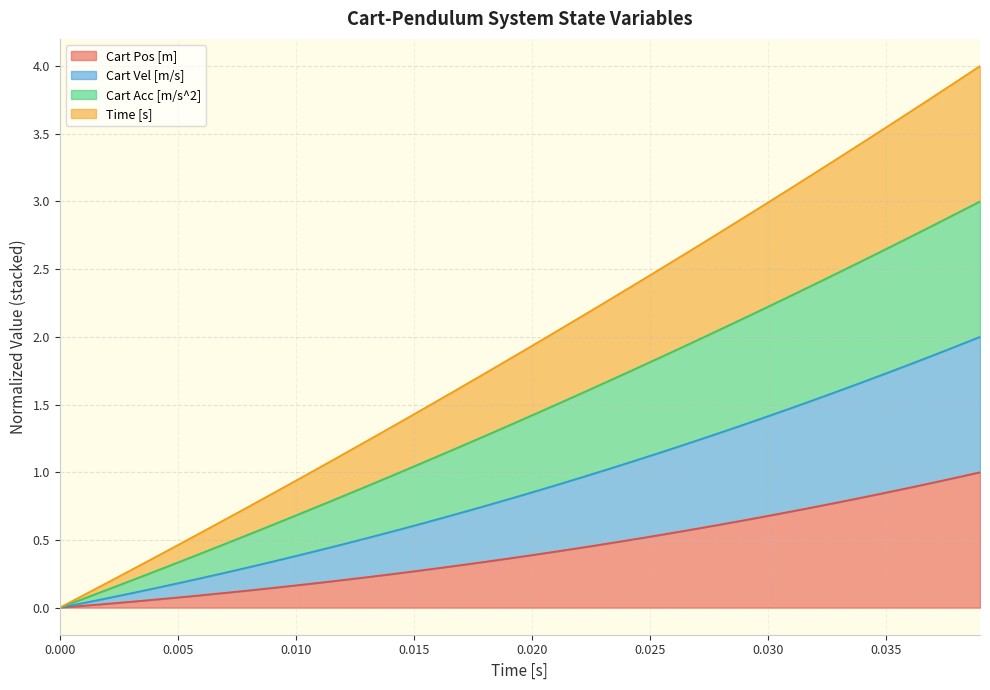

Count the number of categories in the chart.

40